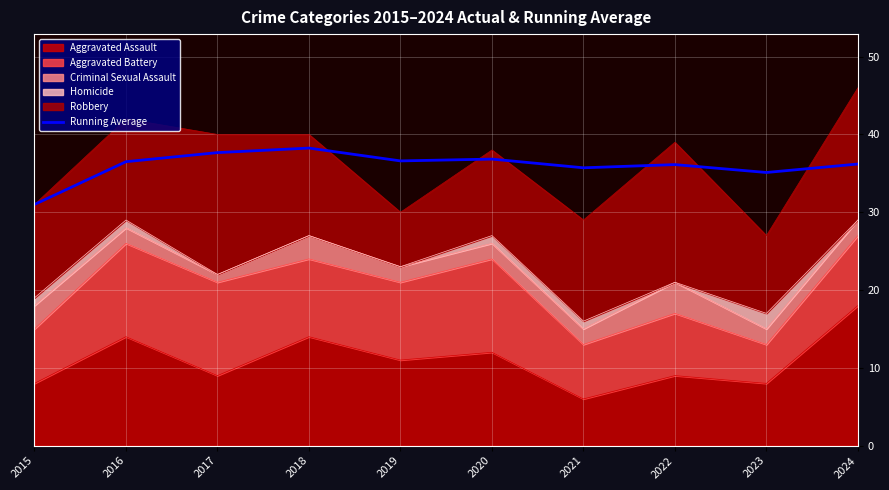

Where is the data nearest to the value 34?

2023